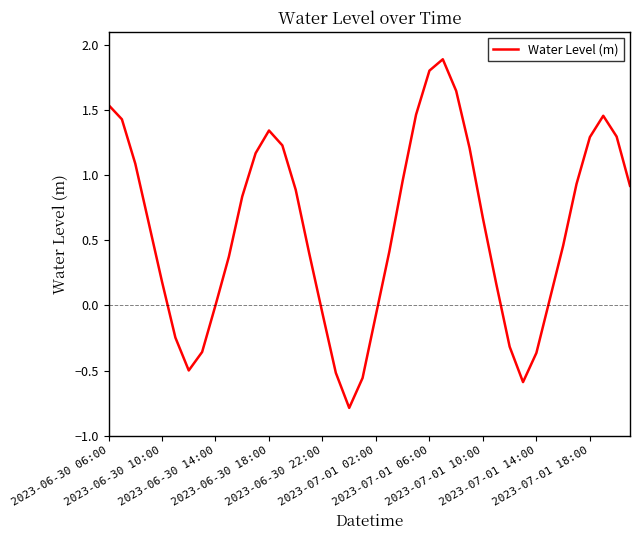

What is the smallest value displayed?

-0.8